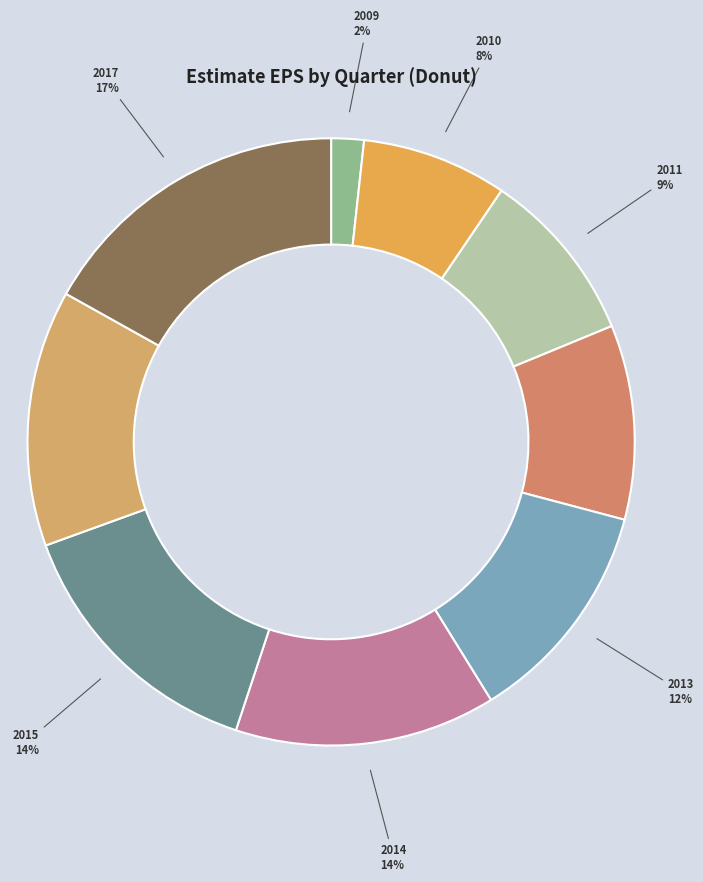

Is the sum of 2011 and 2013 greater than half?

No